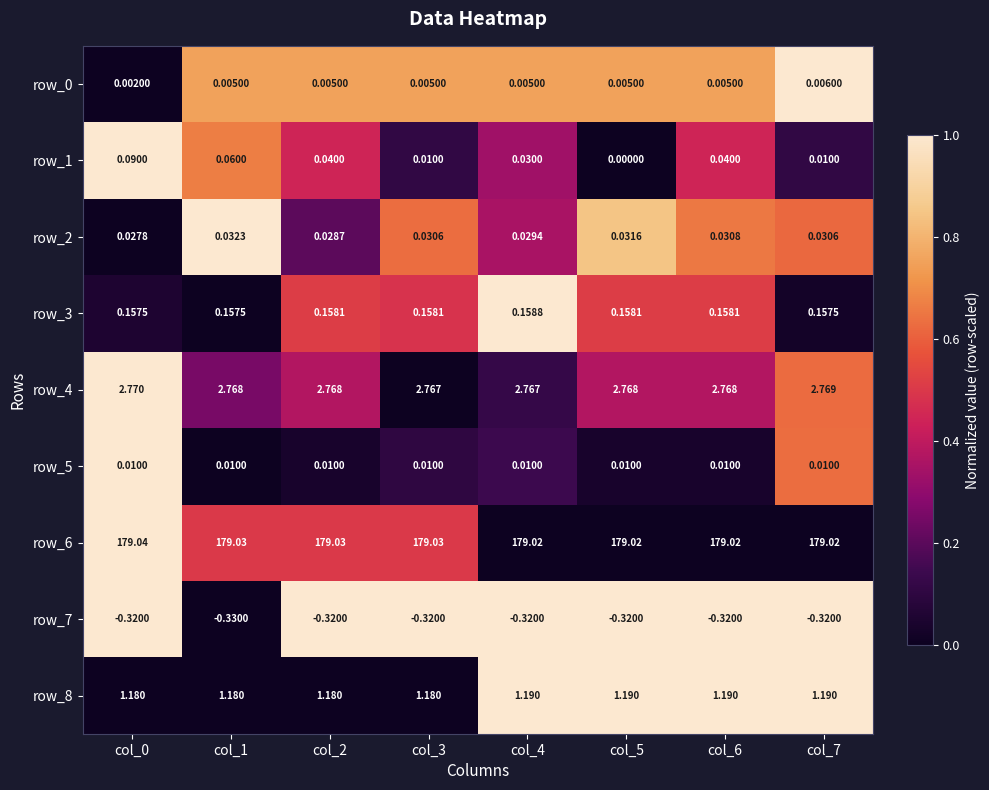

Is the value of row_2 at col_2 greater than the value of row_7 at col_5?

Yes